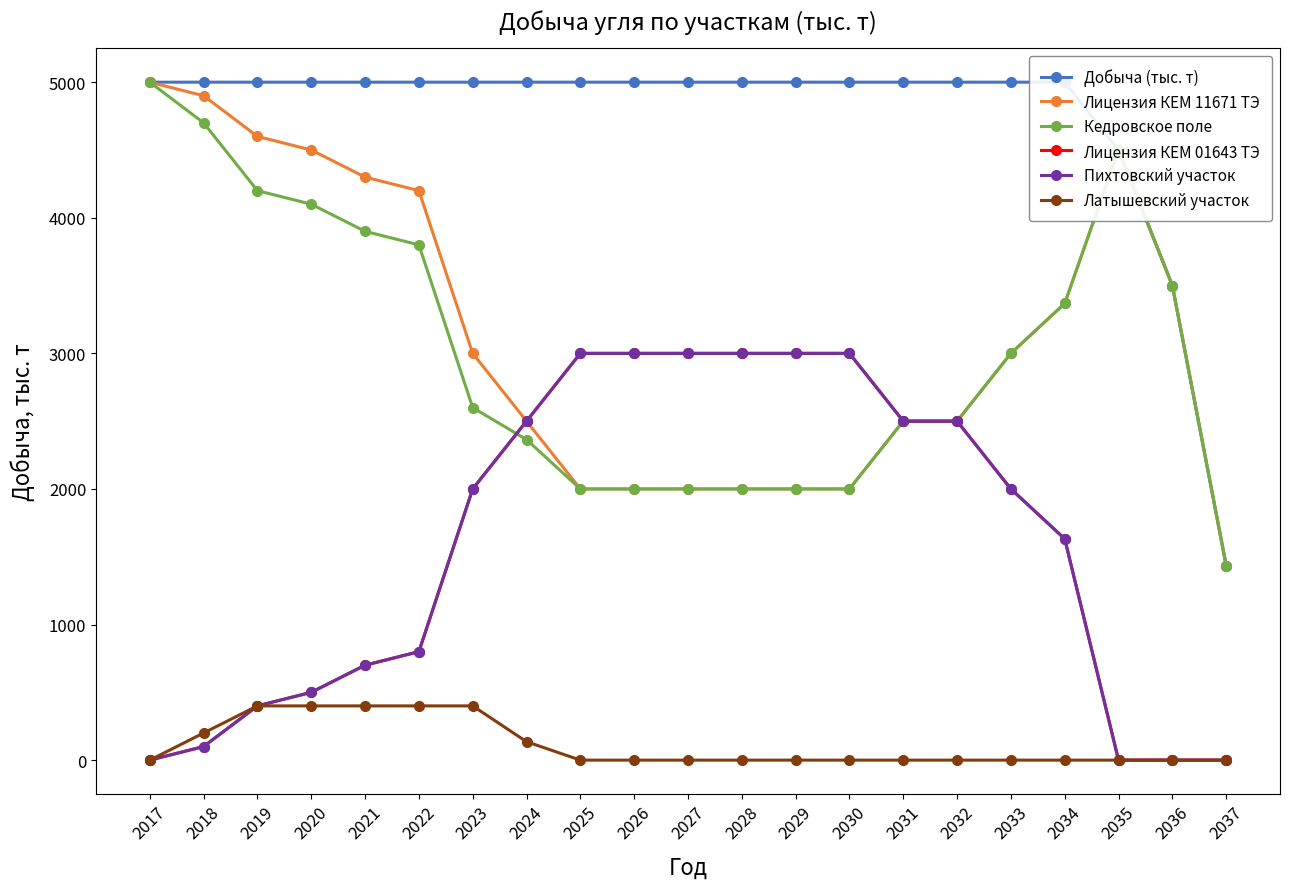

Which series changed the most between 2022 and 2030?

Лицензия КЕМ 11671 ТЭ